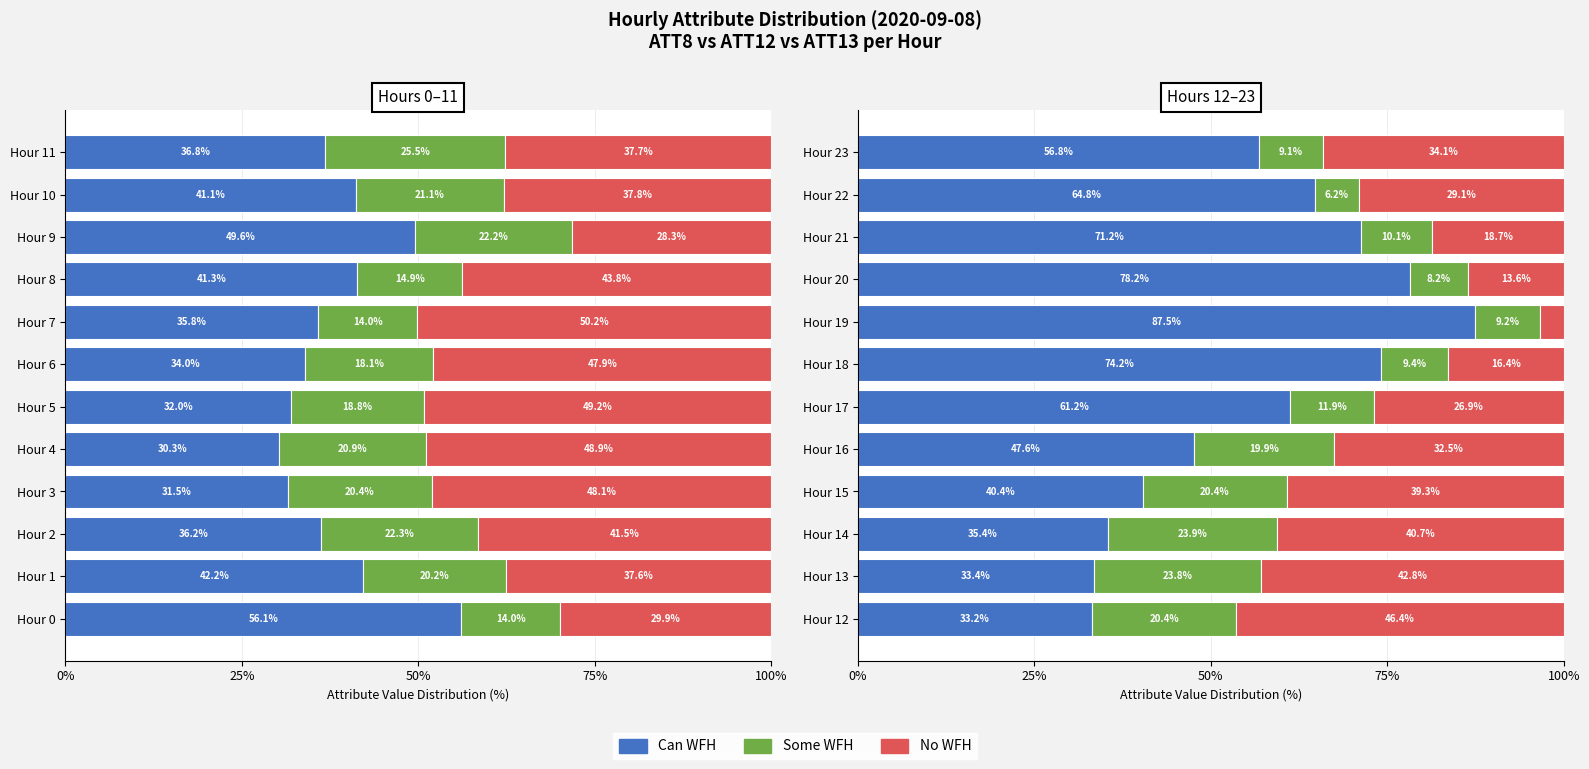

Does the chart contain any negative values?

No